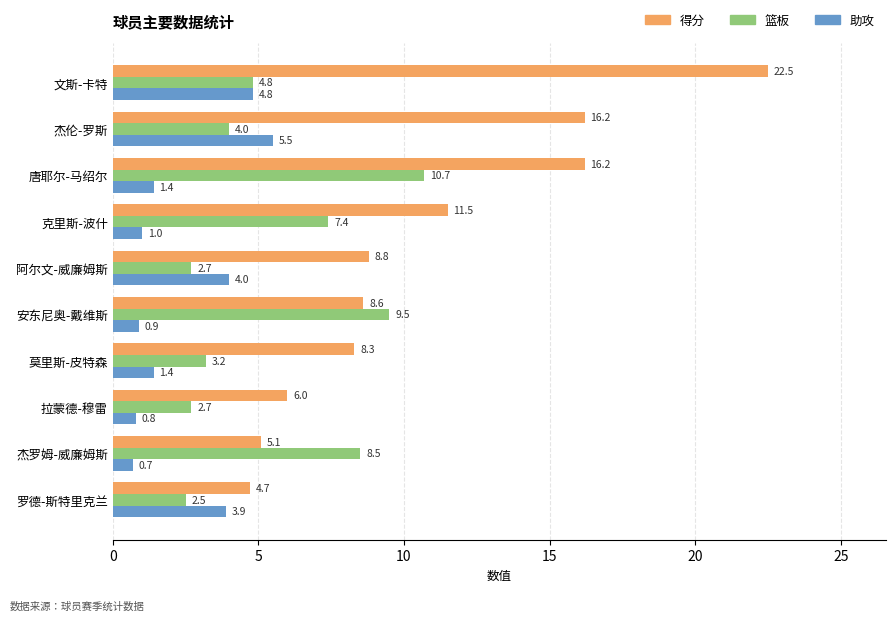

At which label is 得分 closest to 13?

克里斯-波什